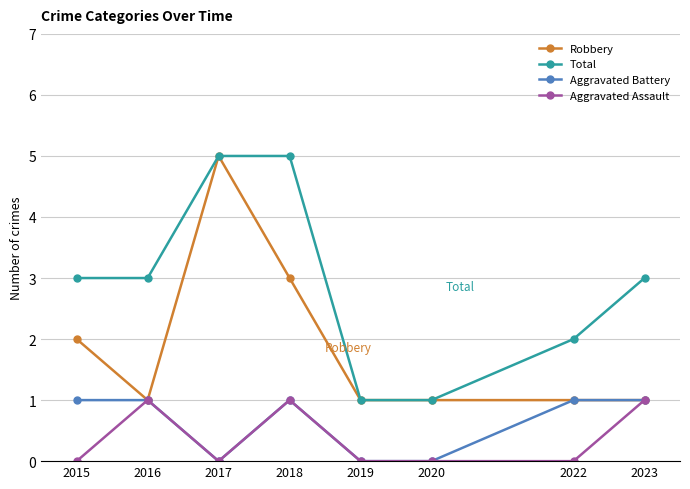

What is the value of the Robbery point at the 8th from the left?

1